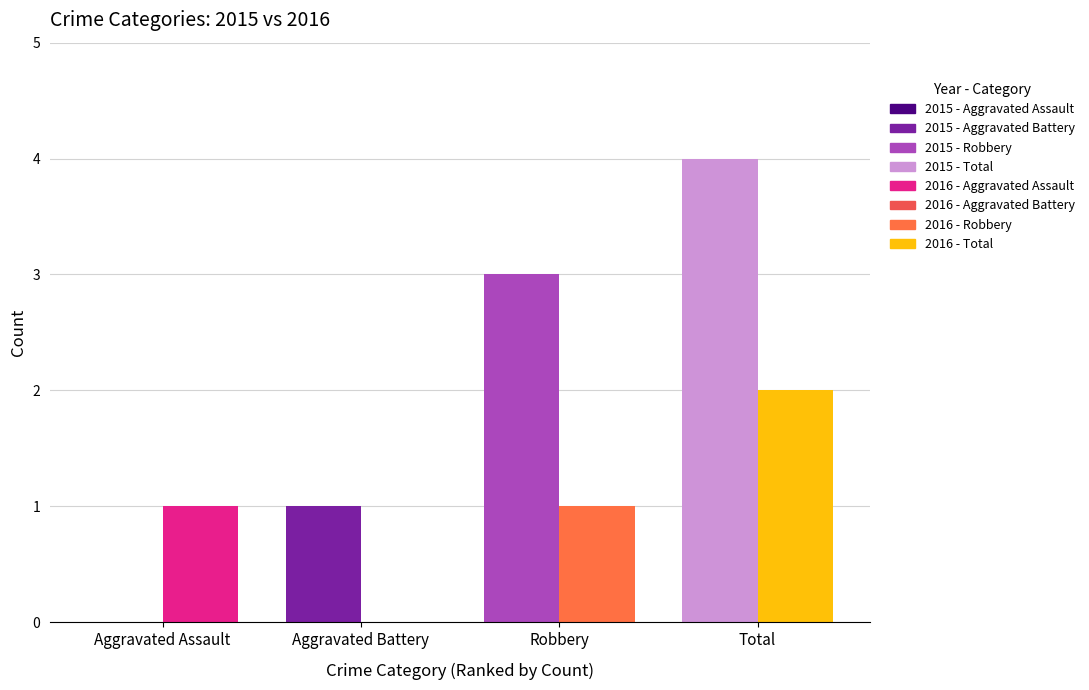

Reading left to right, transcribe all the data shown in this chart.

2015: Aggravated Assault=0	Aggravated Battery=1	Robbery=3	Total=4
2016: Aggravated Assault=1	Aggravated Battery=0	Robbery=1	Total=2